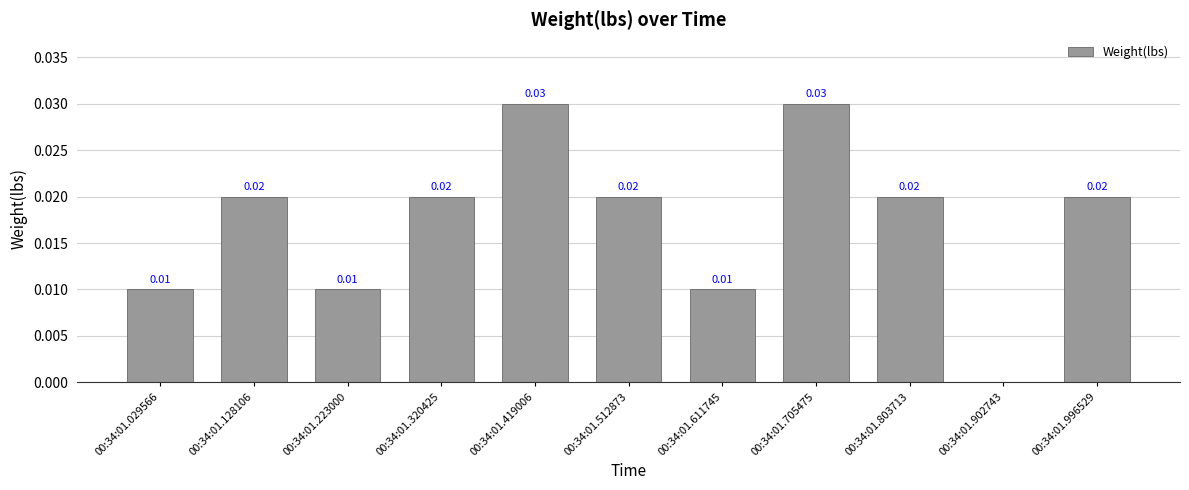

The chart shows a value of 0.0 at 00:34:01.029566. True or false?

True